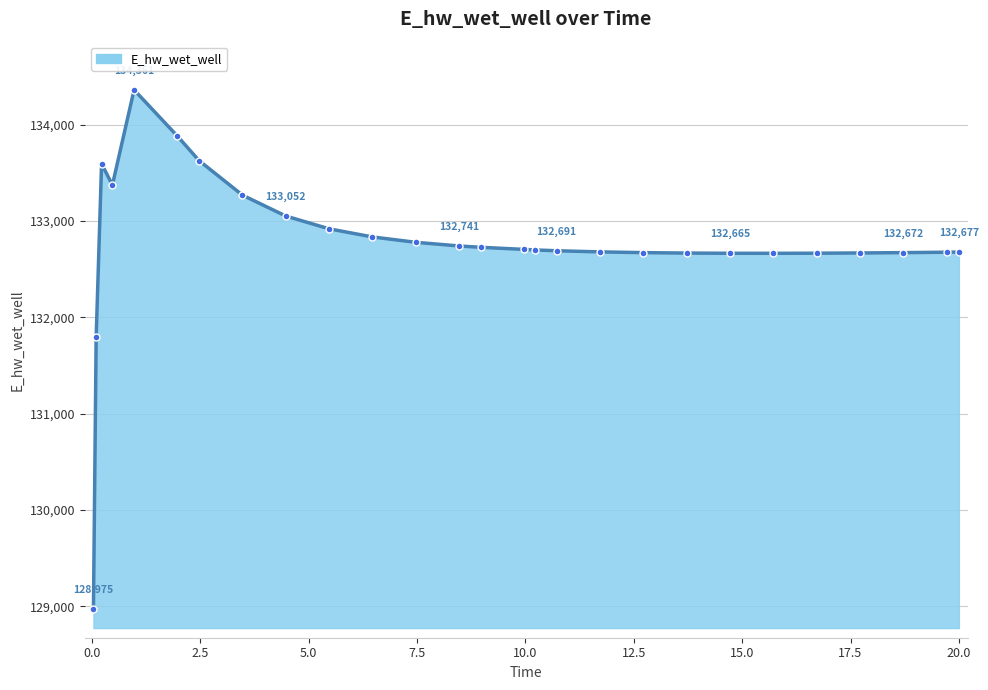

What is the value of the 2nd point from the left?

131791.1